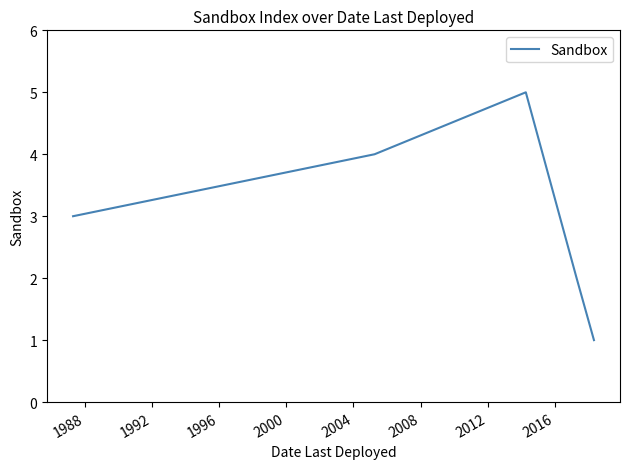

How many interior local peaks (higher than both neighbors) does the data have?

1